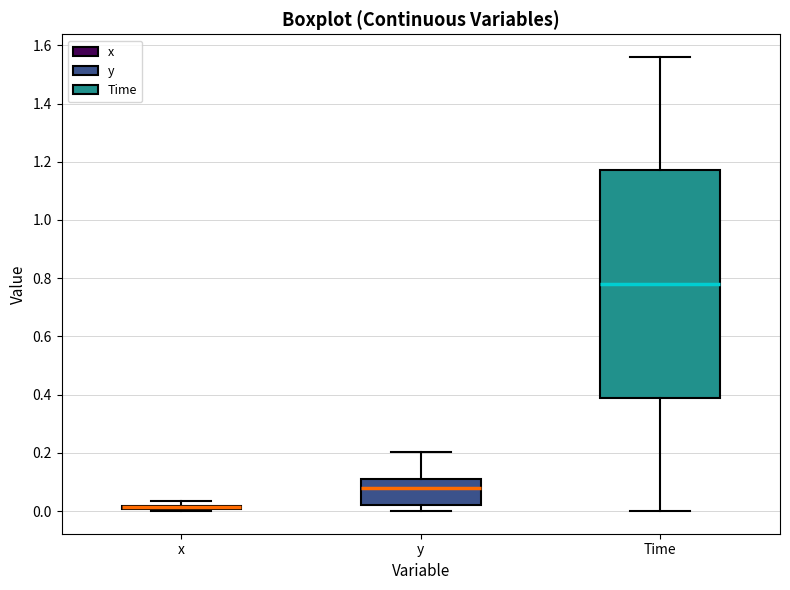

Where is the lower edge of the box for x on the y-axis? The values are not printed on the chart, so give them approximately, as read against the axis.

0.00